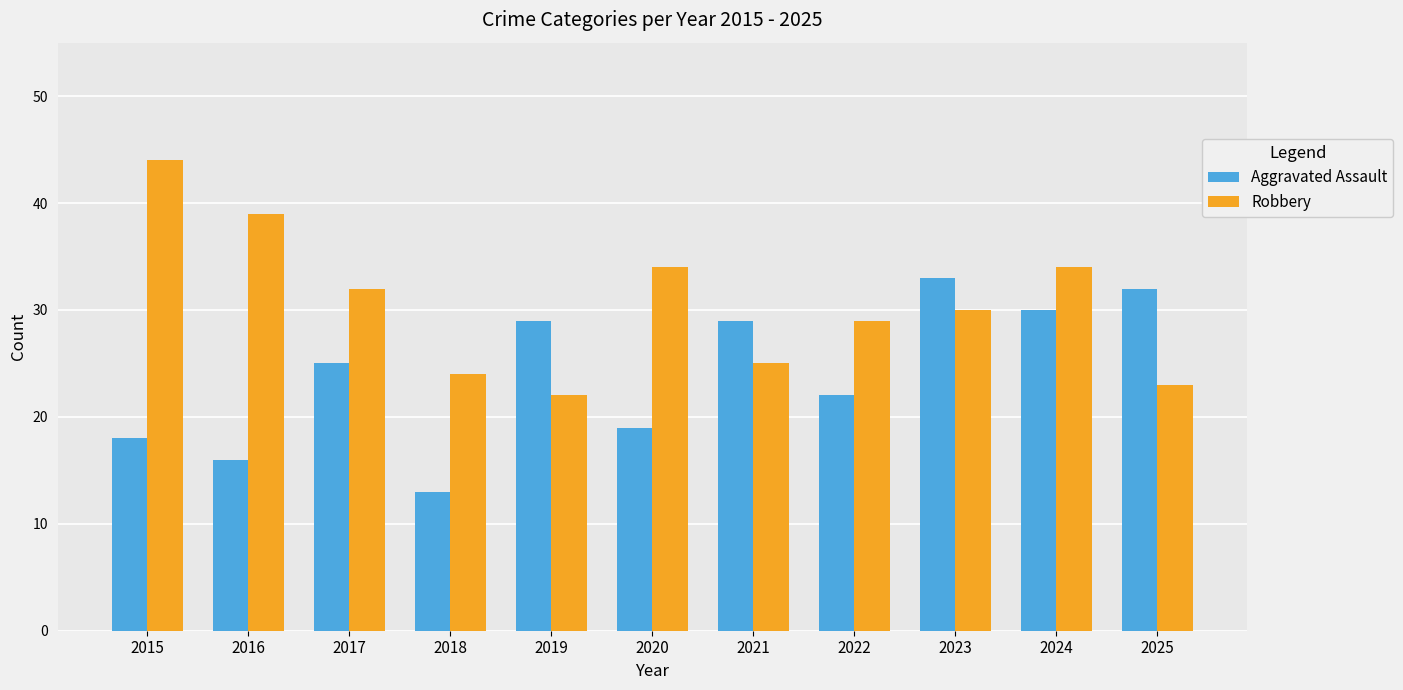

Rank the series by their average value, from lowest to highest.

Aggravated Assault, Robbery